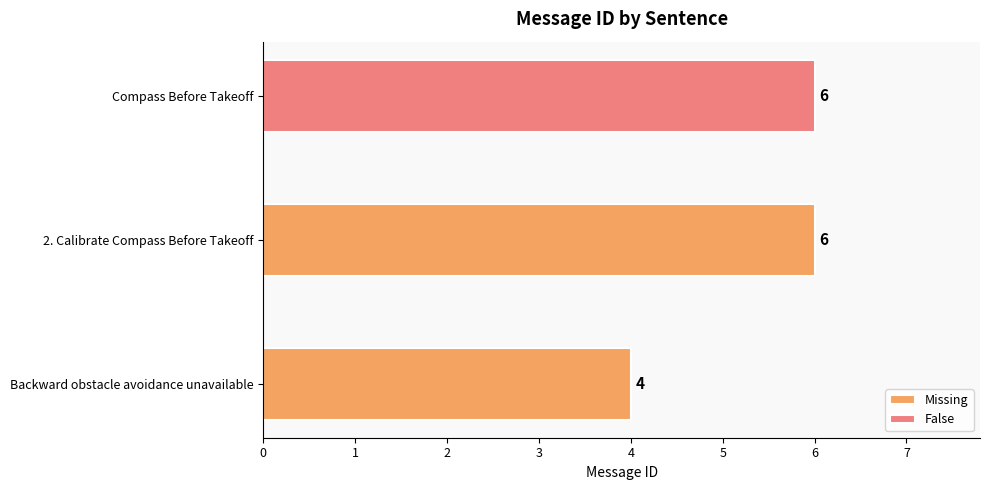

How many bars are there in total?

3